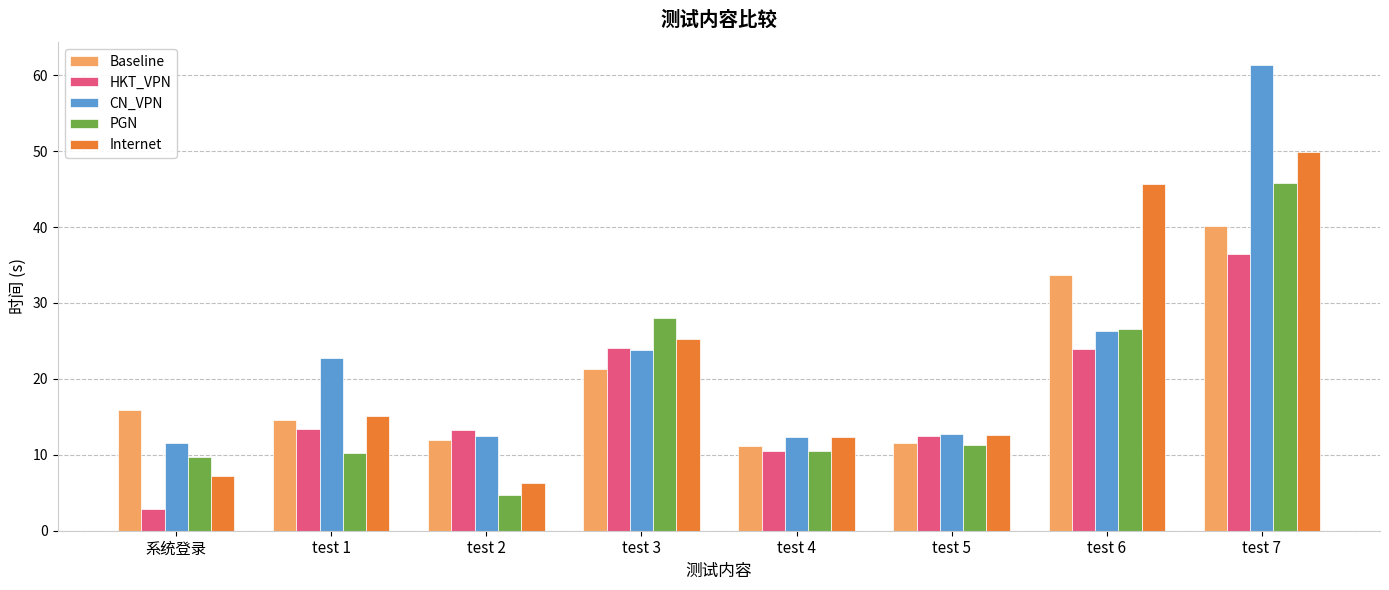

What is the label of the 2nd bar from the right?

test 6